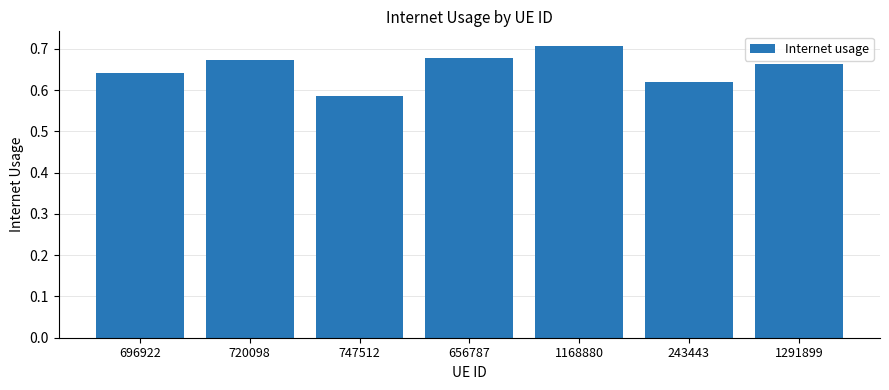

Which label corresponds to the smallest value in the chart?

747512